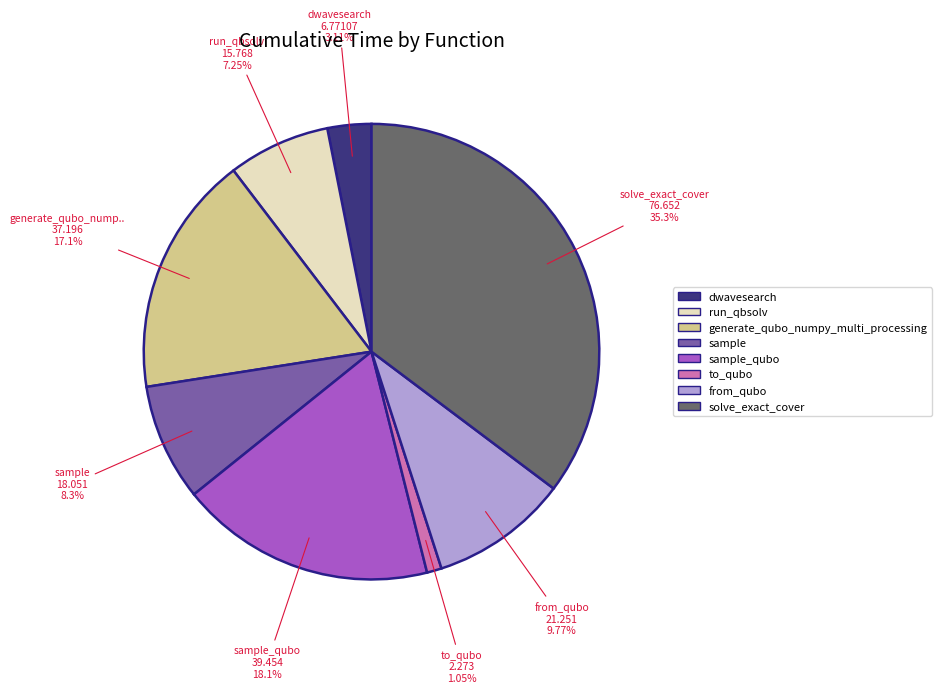

Is there a majority slice in this chart?

No